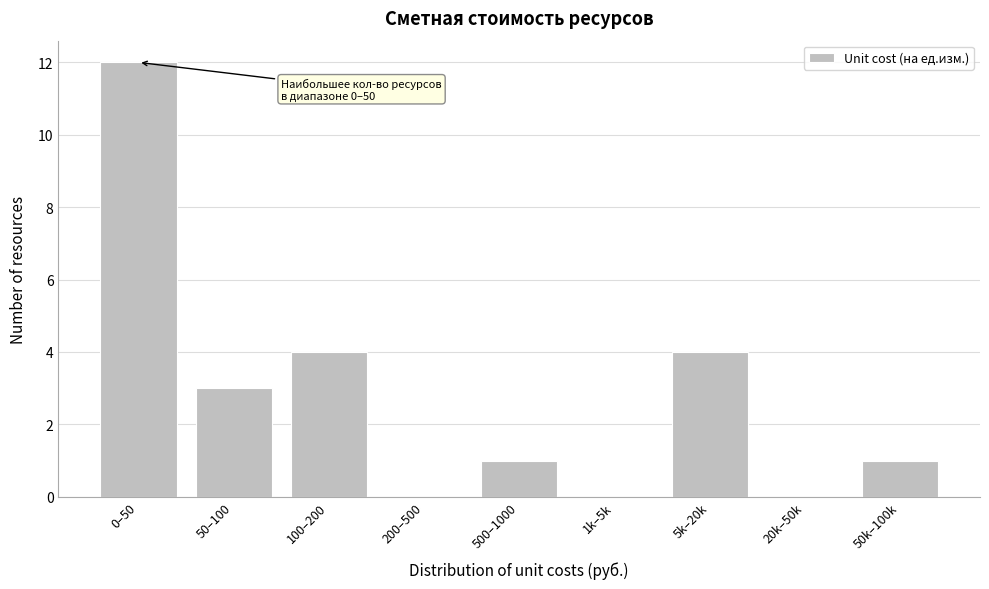

Reading left to right, extract all data points from this chart.

0–50=12	50–100=3	100–200=4	200–500=0	500–1000=1	1k–5k=0	5k–20k=4	20k–50k=0	50k–100k=1